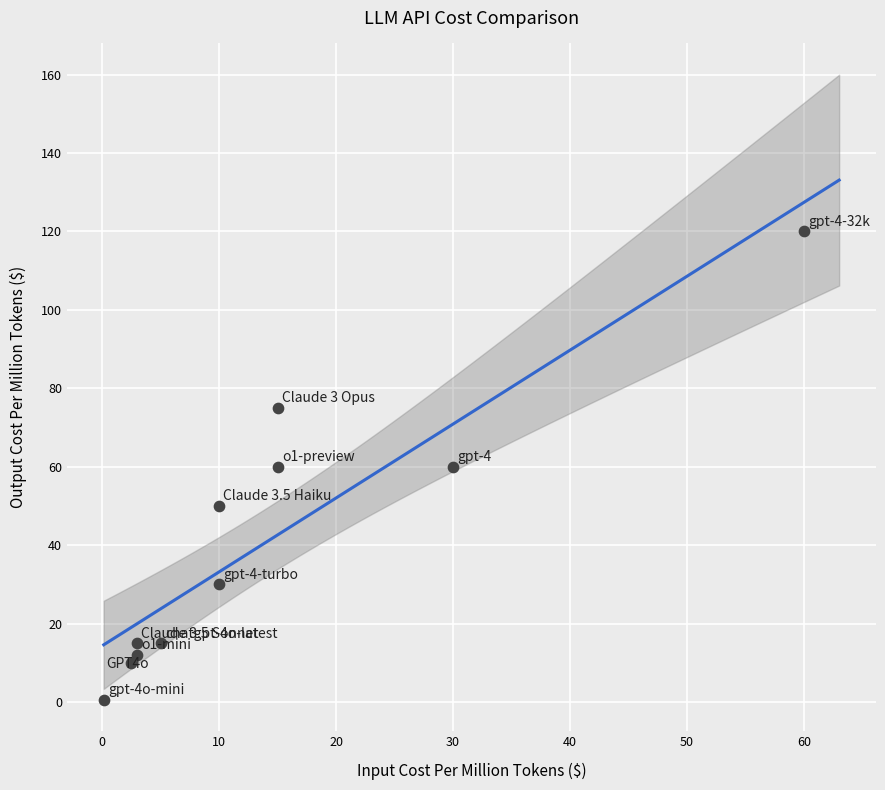

What is the range of Y values (max minus min)?

119.4